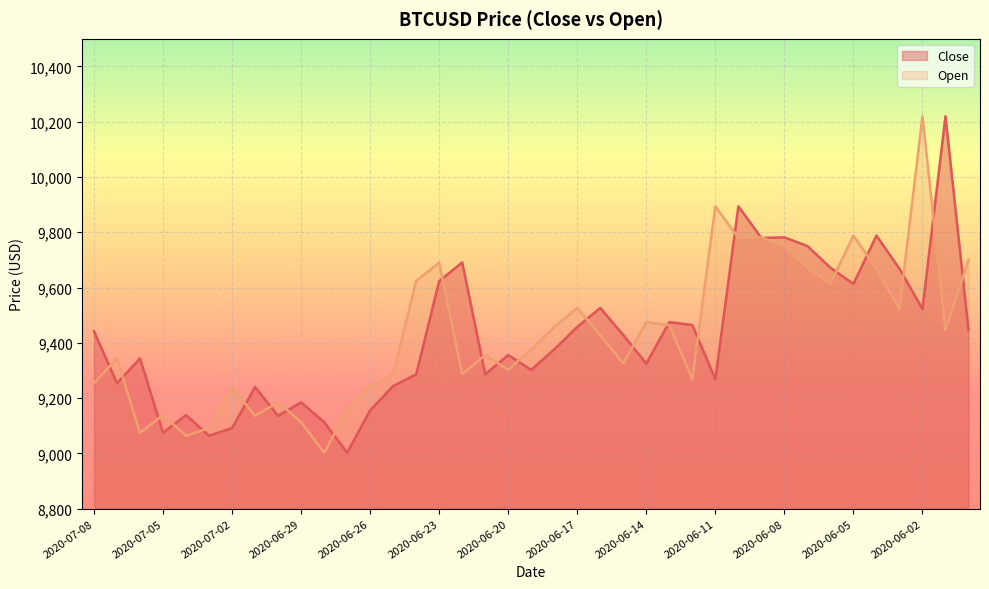

What is the average value of the Open series?

9429.2